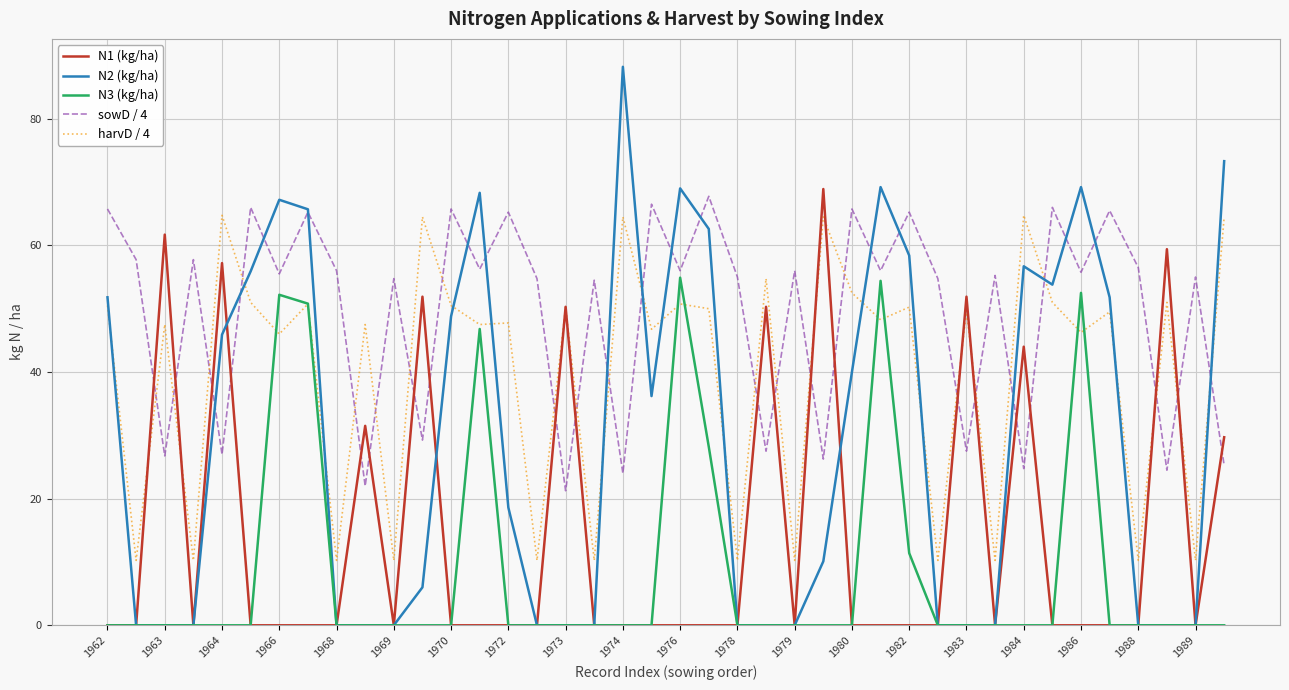

Which series has the largest range (max minus min)?

N2 (kg/ha)